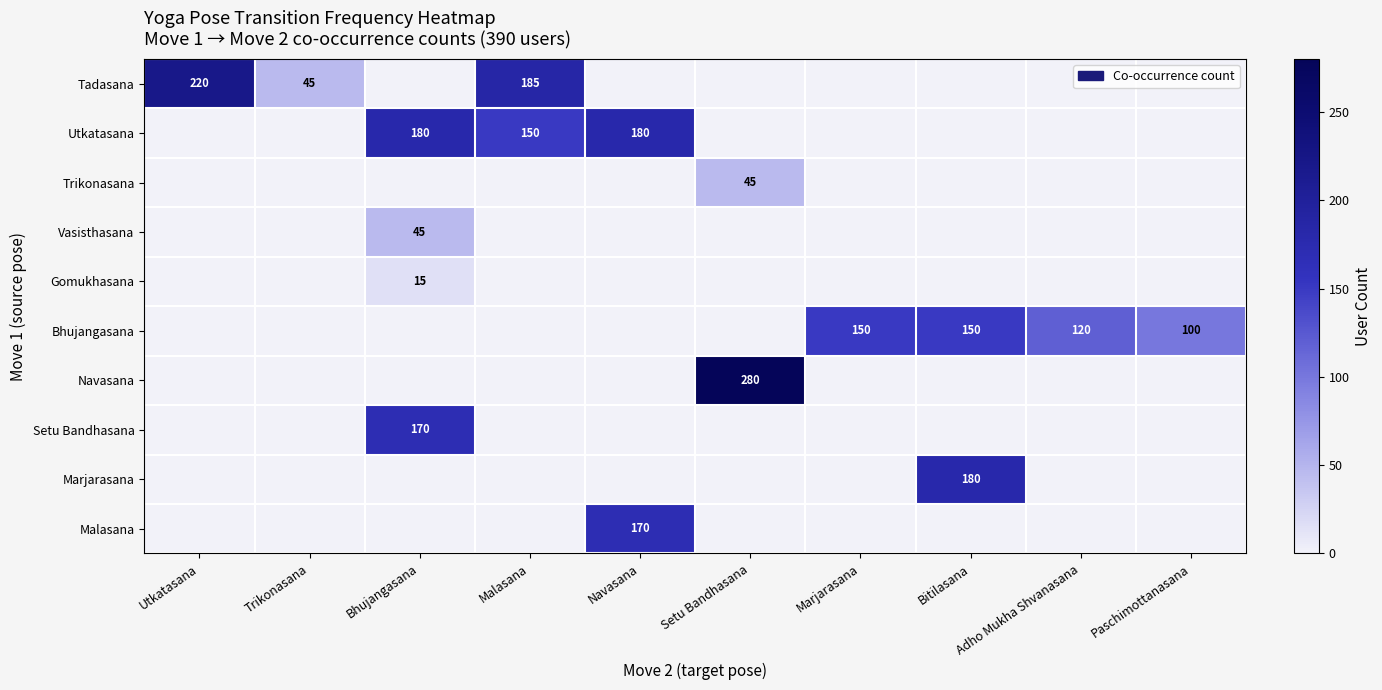

How many data points does each series have?

10